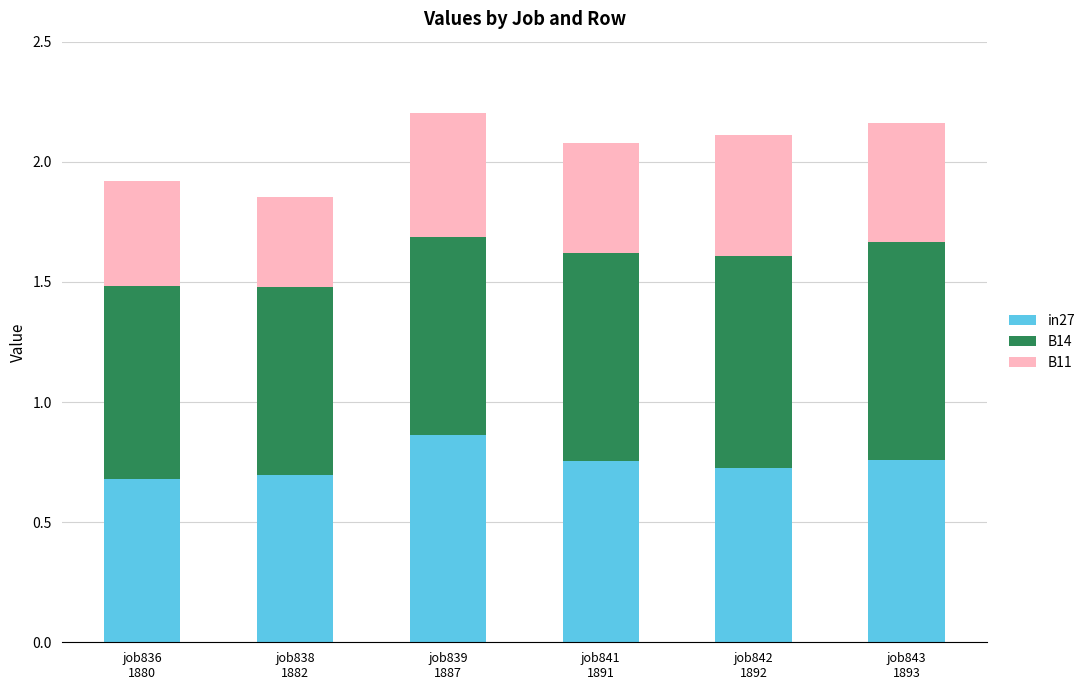

Are the bars grouped side by side (vs. stacked)?

No